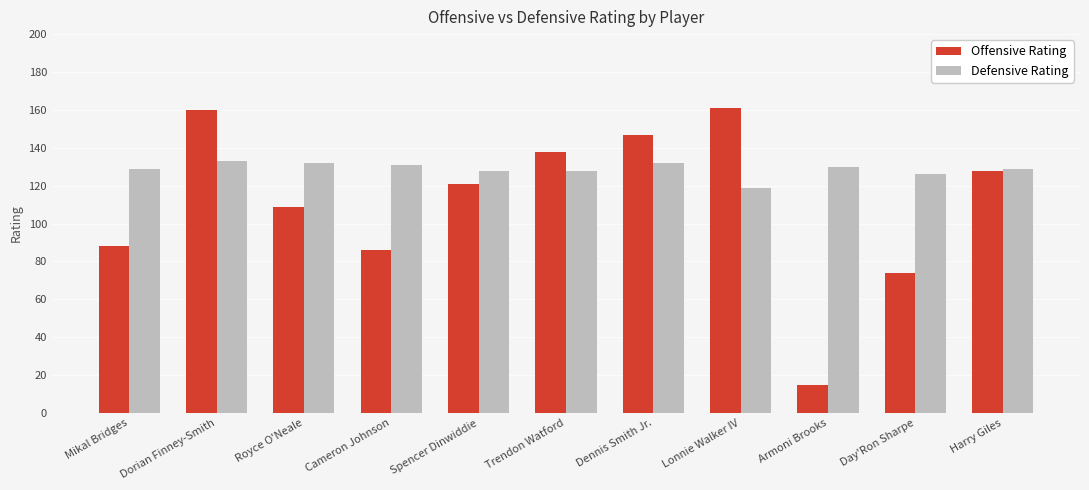

What position from the left is Dennis Smith Jr.?

7